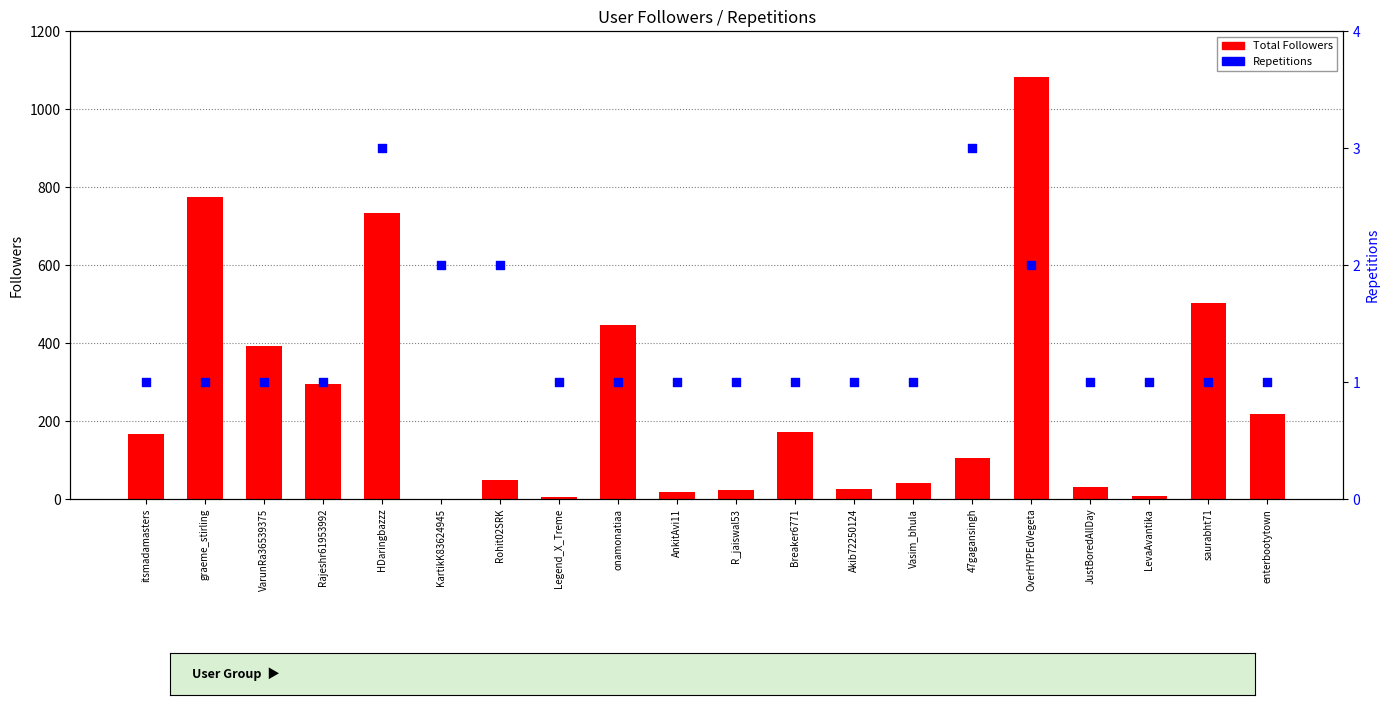

What is the total value across all series at VarunRa36539375?

394